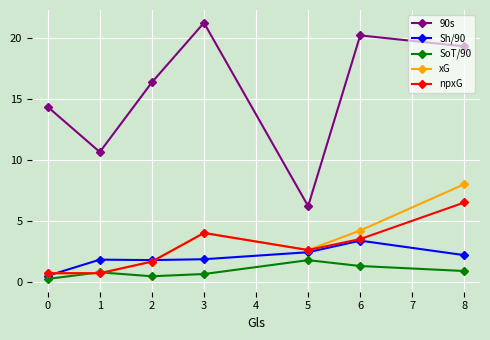

How many values in the npxG series are below 2?

3